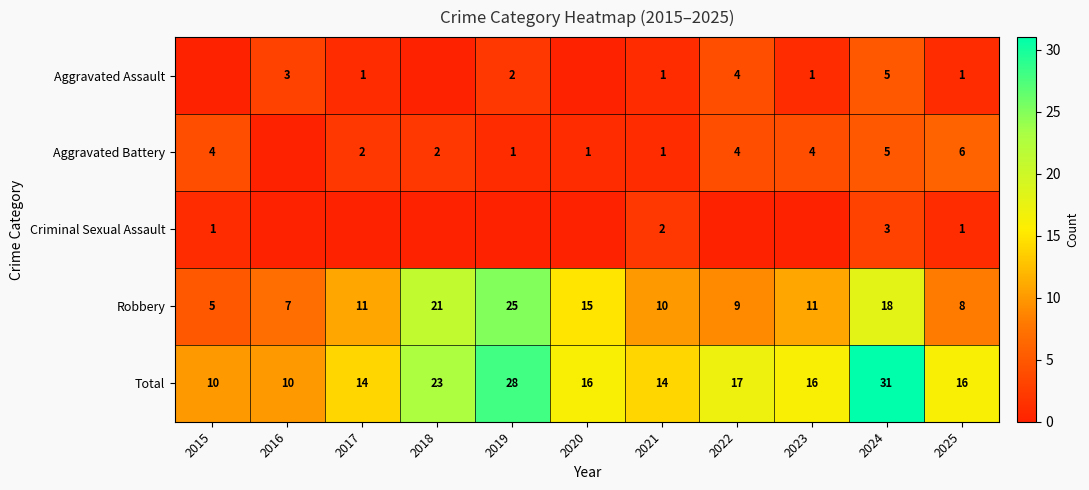

At how many categories does at least one series exceed 21?

3